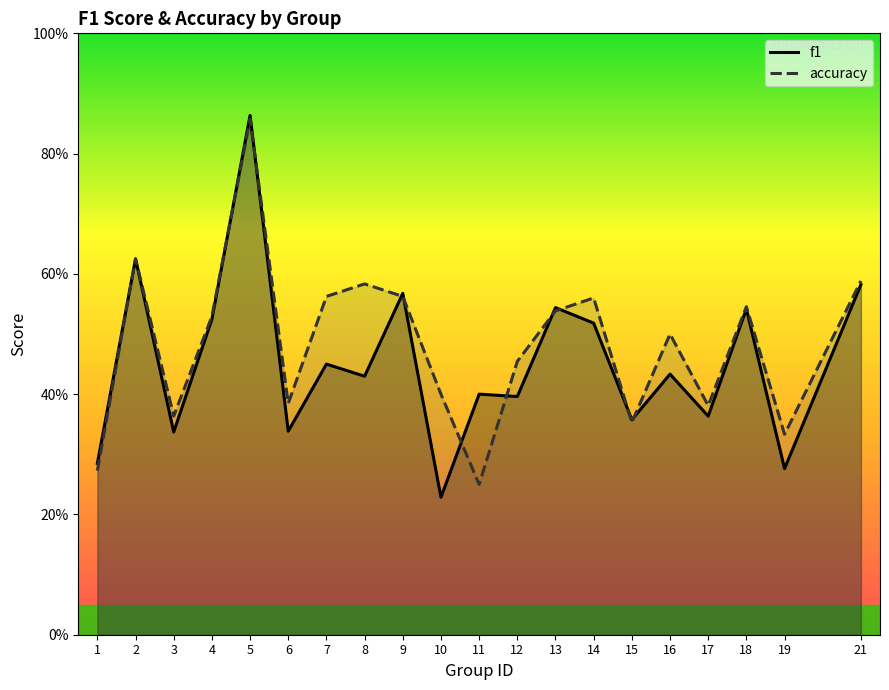

Rank the series by their maximum value, from highest to lowest.

f1, accuracy